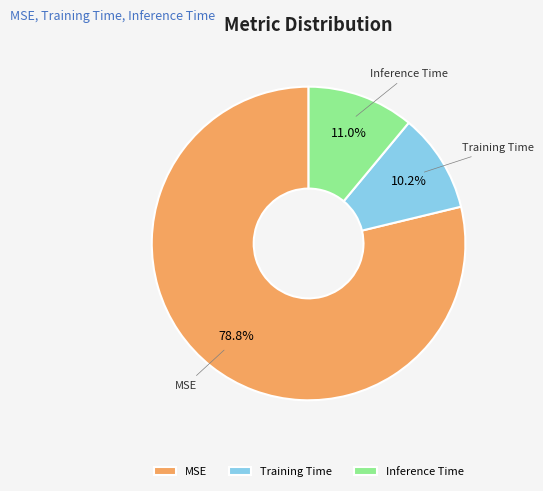

What is the total percentage of MSE and Training Time?

89.0%